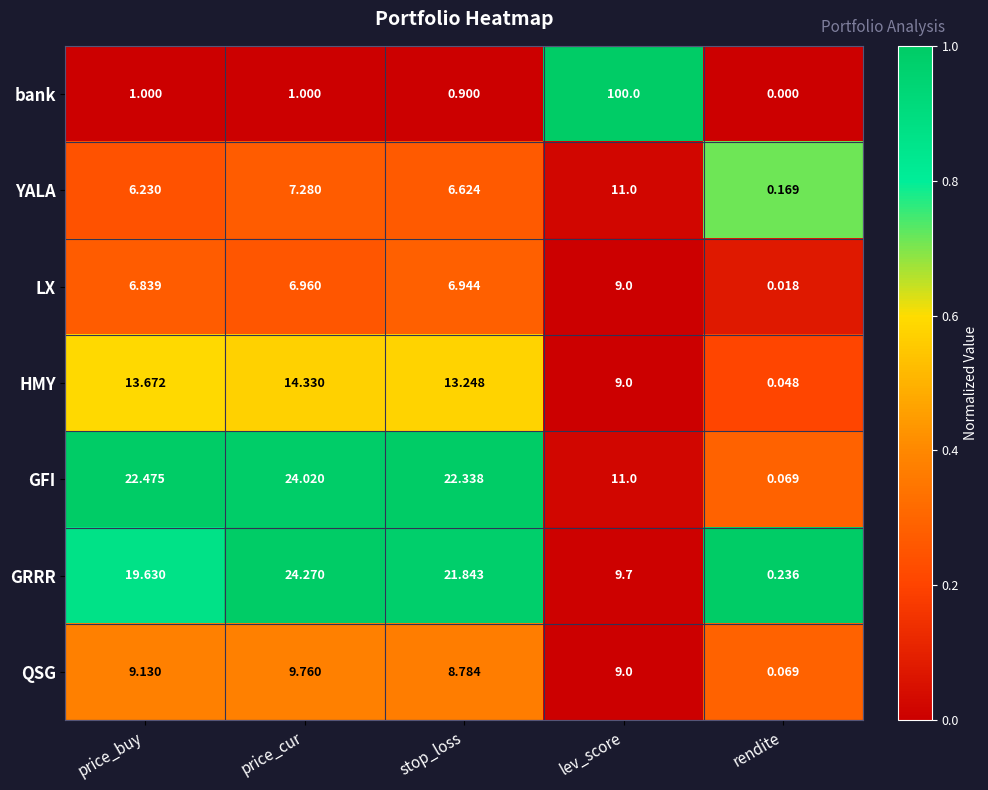

Where is HMY nearest to the value 7?

lev_score